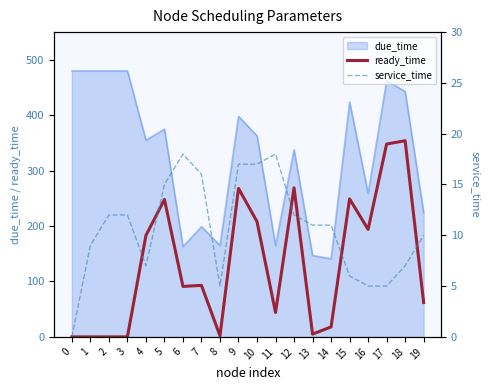

Read the ready_time value at 12.

269